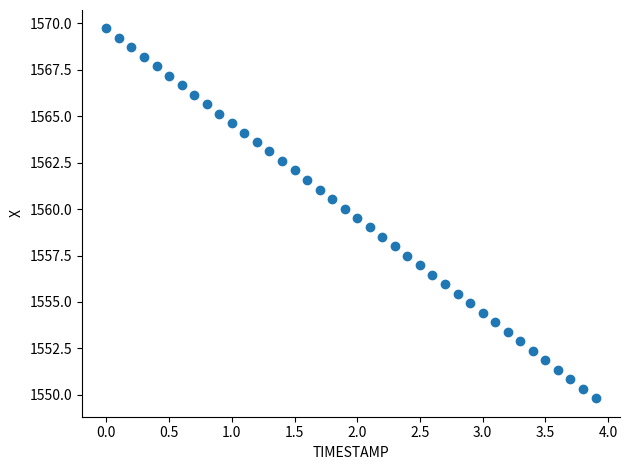

What is the range of X values (max minus min)?

3.9